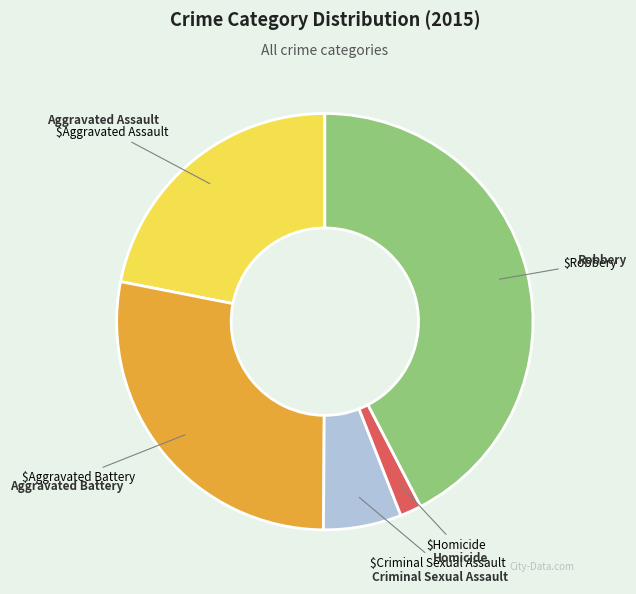

Is there a majority slice in this chart?

No